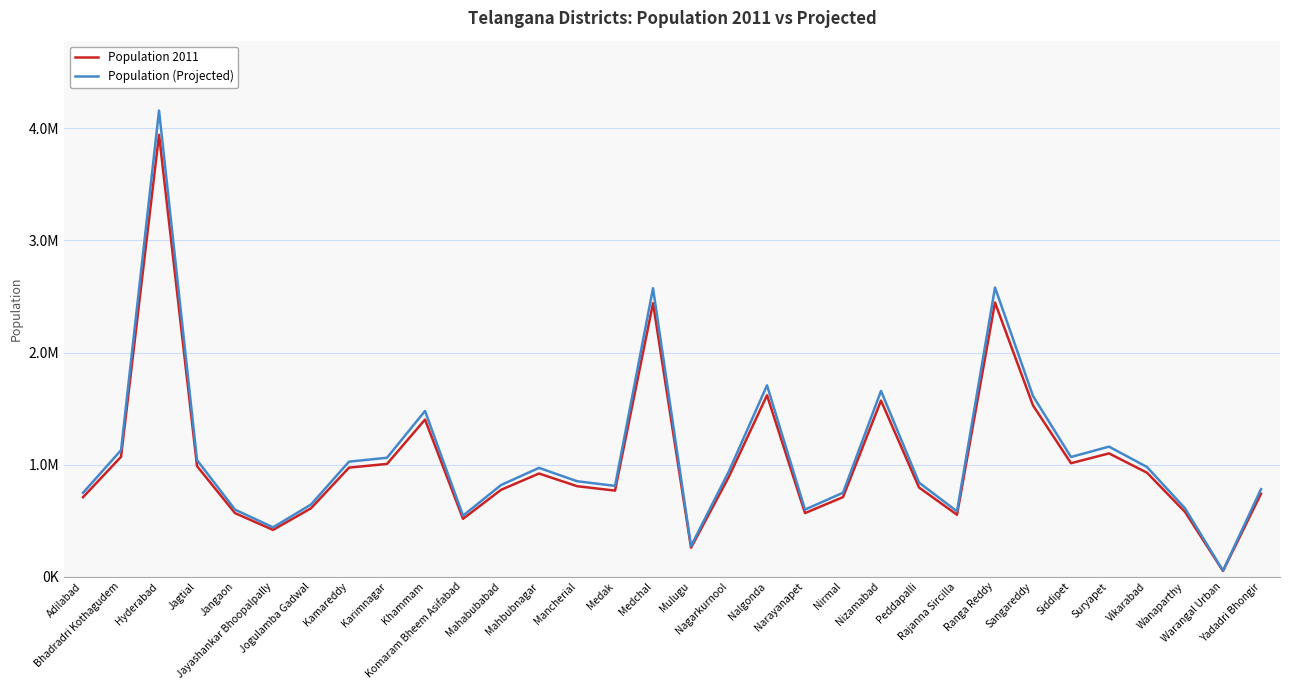

What are all the series names shown in the legend?

Population 2011, Population (Projected)